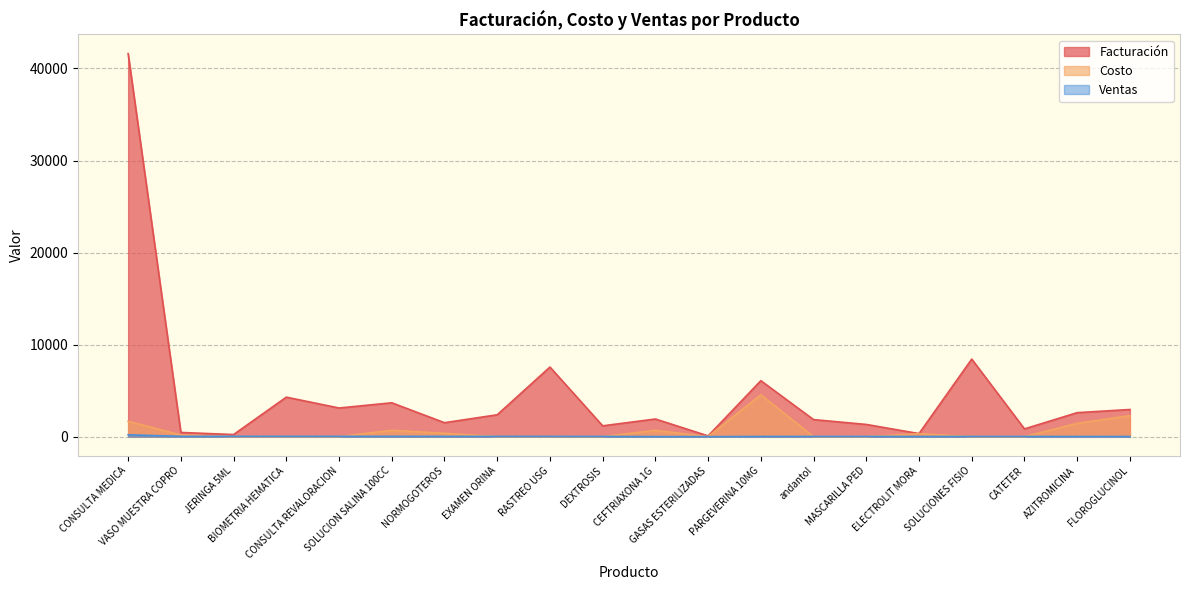

Reading left to right, what are all the values shown in this chart?

Facturación: 41616.0	454.6	229.3	4290.0	3111.8	3679.1	1514.5	2375.0	7561.2	1175.0	1916.4	81.2	6080.0	1851.0	1325.3	332.0	8426.2	842.6	2605.8	2948.6
Costo: 1664.0	181.2	0.0	0.0	0.0	686.3	364.0	0.0	0.0	0.0	684.4	0.0	4546.5	0.0	0.0	317.3	0.0	0.0	1443.3	2278.9
Ventas: 199.0	33.0	36.0	31.0	32.0	31.0	27.0	25.0	24.0	21.0	7.0	2.0	19.0	19.0	19.0	18.0	18.0	18.0	17.0	16.0